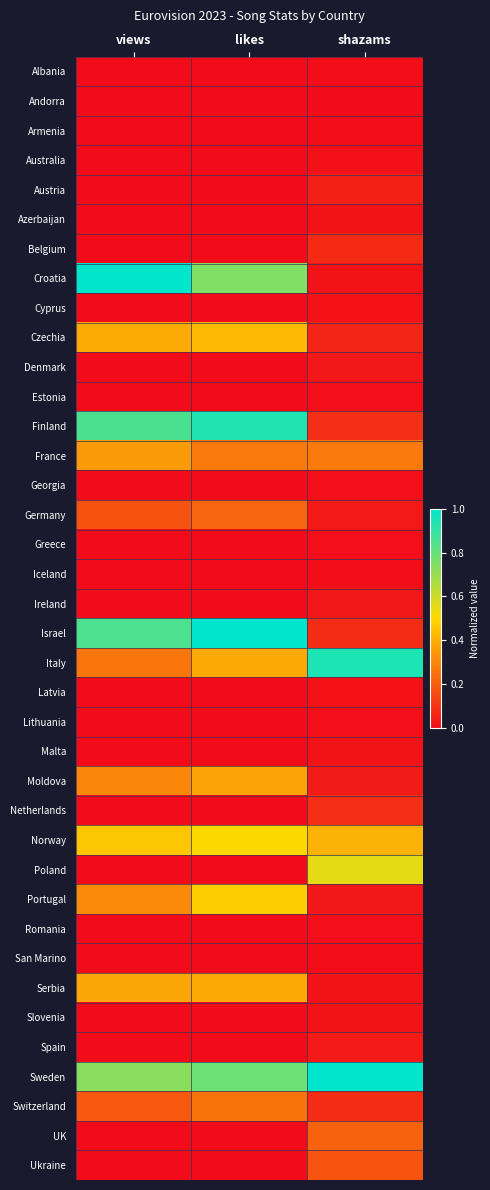

What is the total value across all series at shazams?

4.4